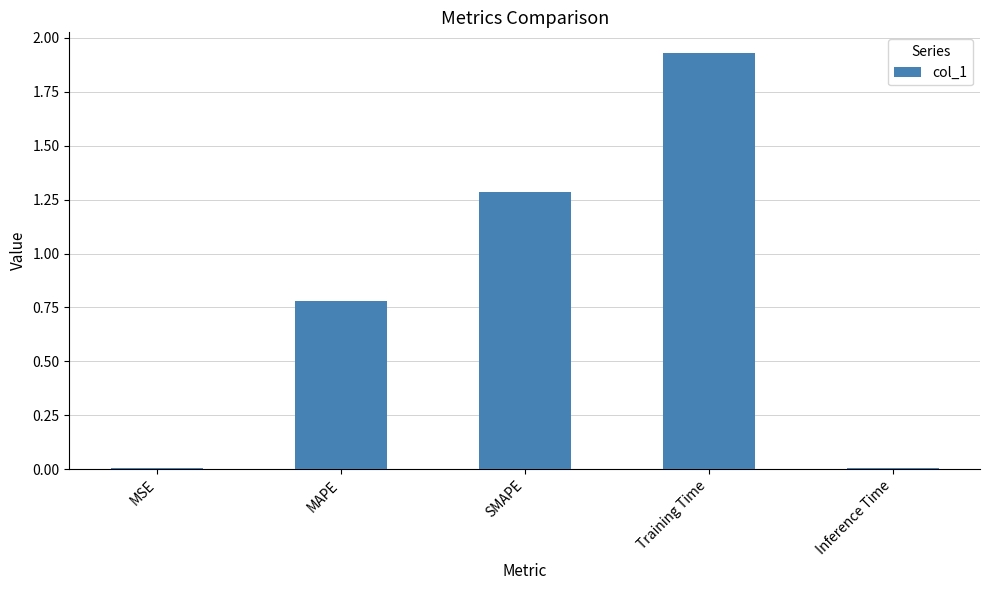

Read the value at MAPE.

0.8